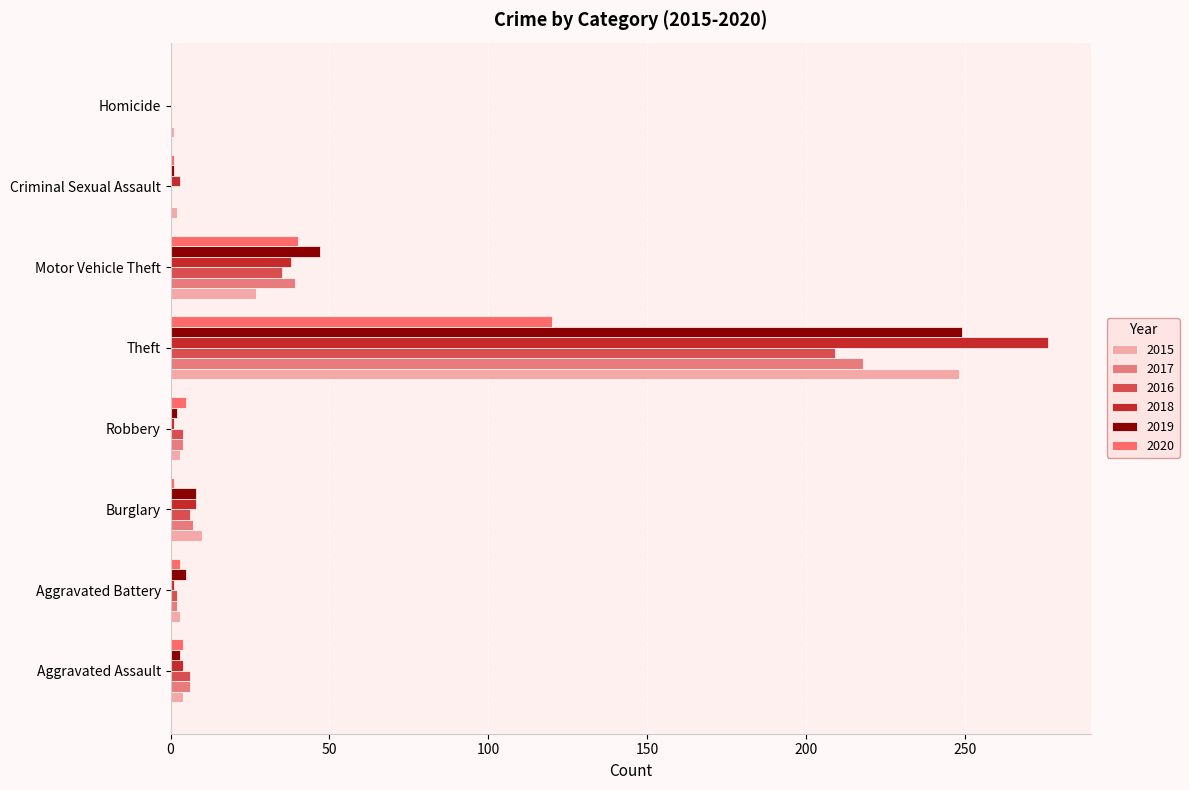

Count the number of categories in the chart.

8